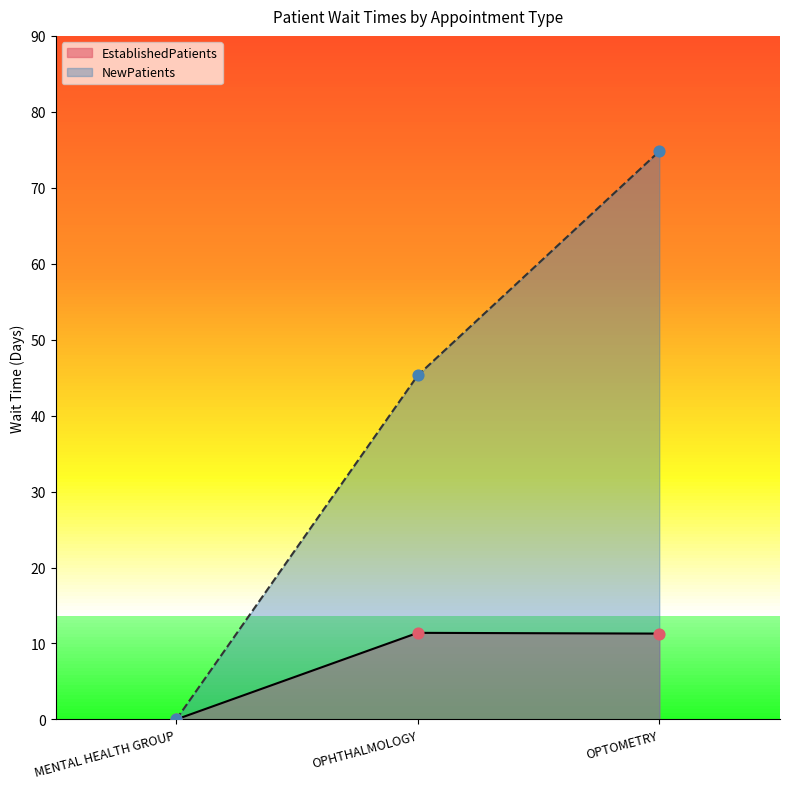

Which series reaches the minimum Y coordinate?

EstablishedPatients